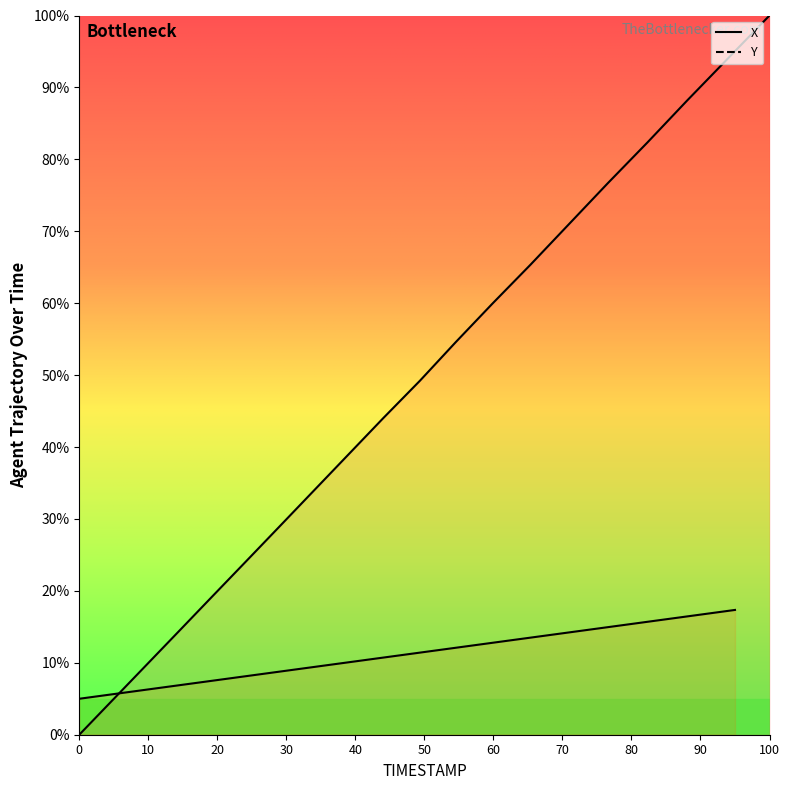

List the series in order of their overall mean, highest first.

X, Y